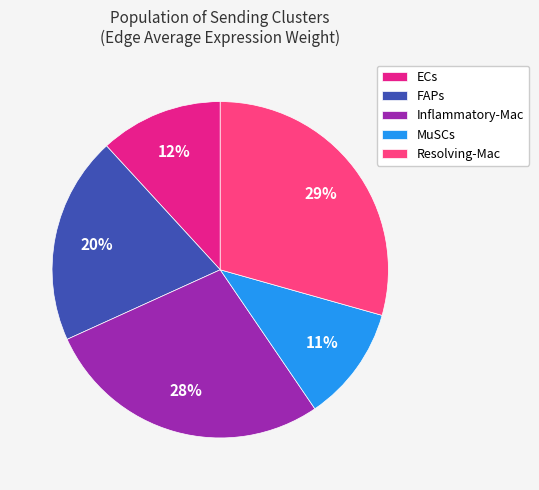

The FAPs slice represents 20% of the pie. True or false?

True